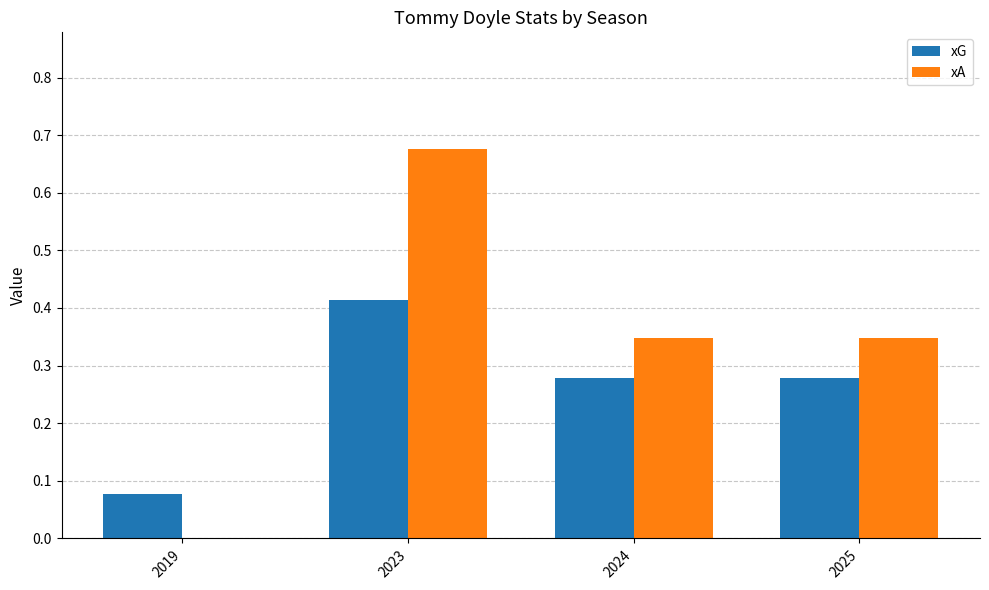

Is the value of xA at 2023 greater than the value of xG at 2023?

Yes